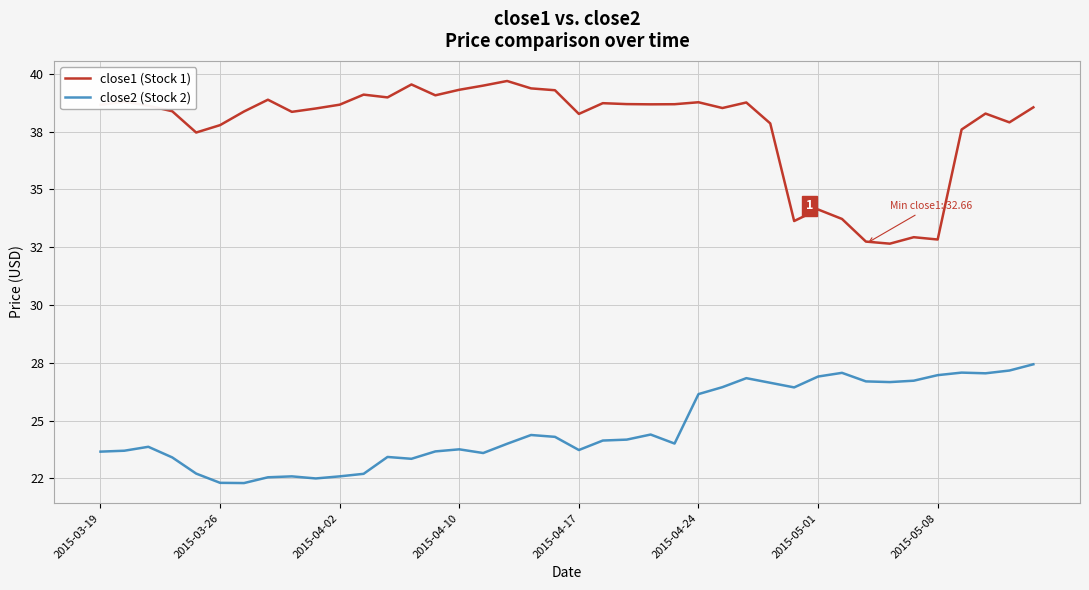

Does the chart display data point markers on the line(s)?

No